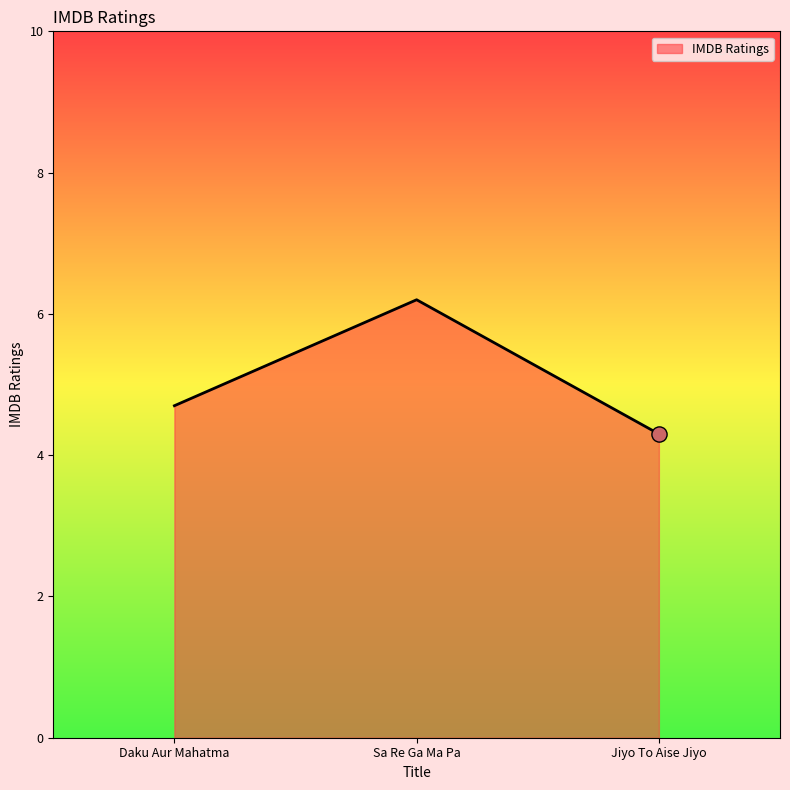

Between Daku Aur Mahatma and Sa Re Ga Ma Pa, which is larger?

Sa Re Ga Ma Pa